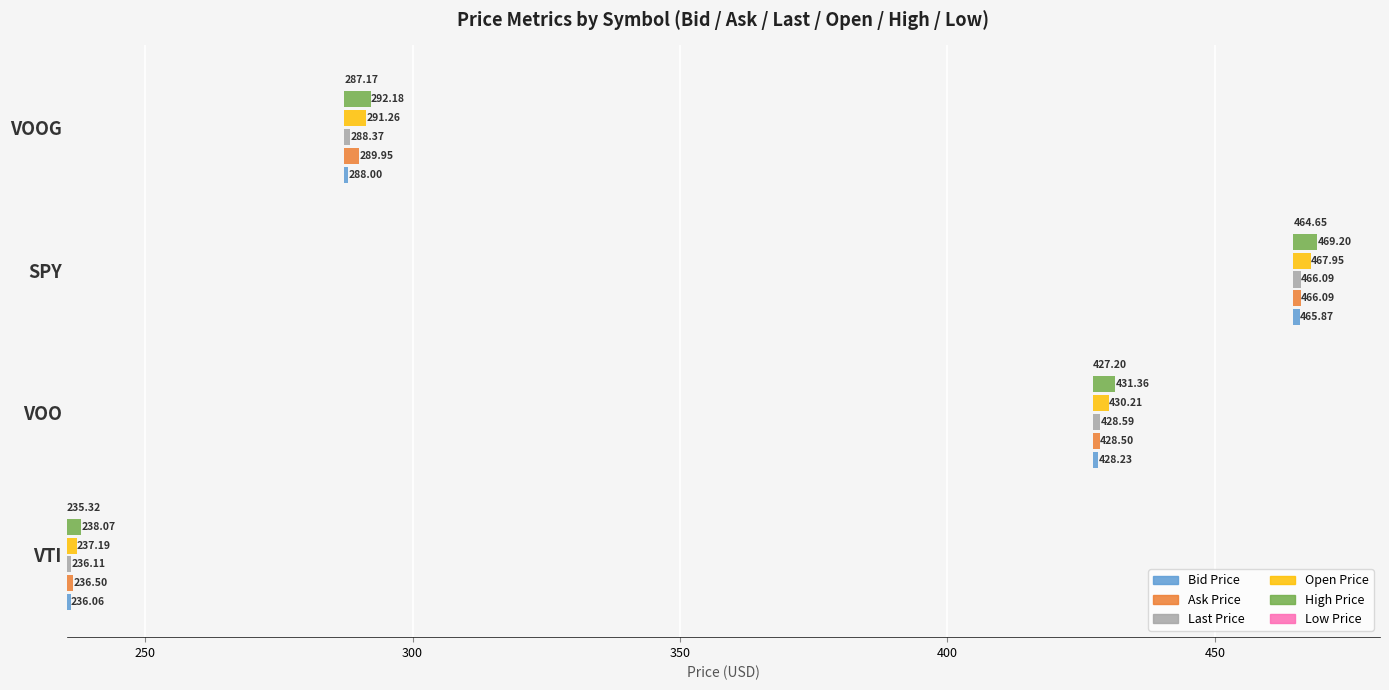

The value of Open Price at VTI is 3.2. True or false?

False